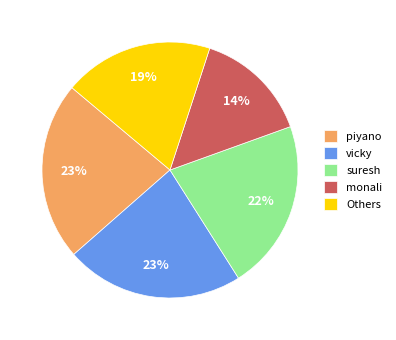

Is there a majority slice in this chart?

No